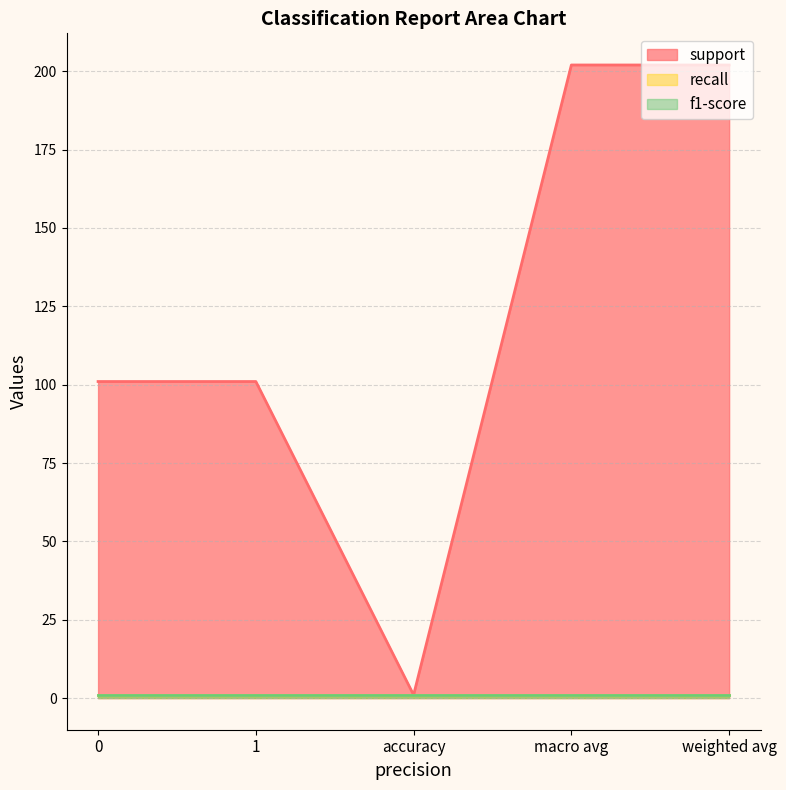

True or false: support and f1-score cross at least once.

False